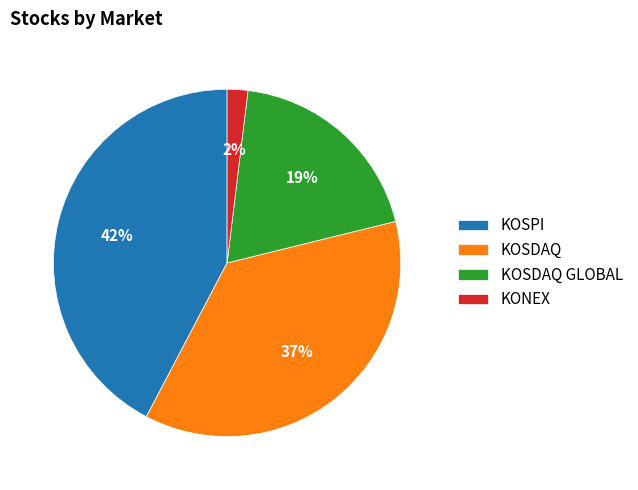

True or false: KONEX accounts for 2% of the total.

True